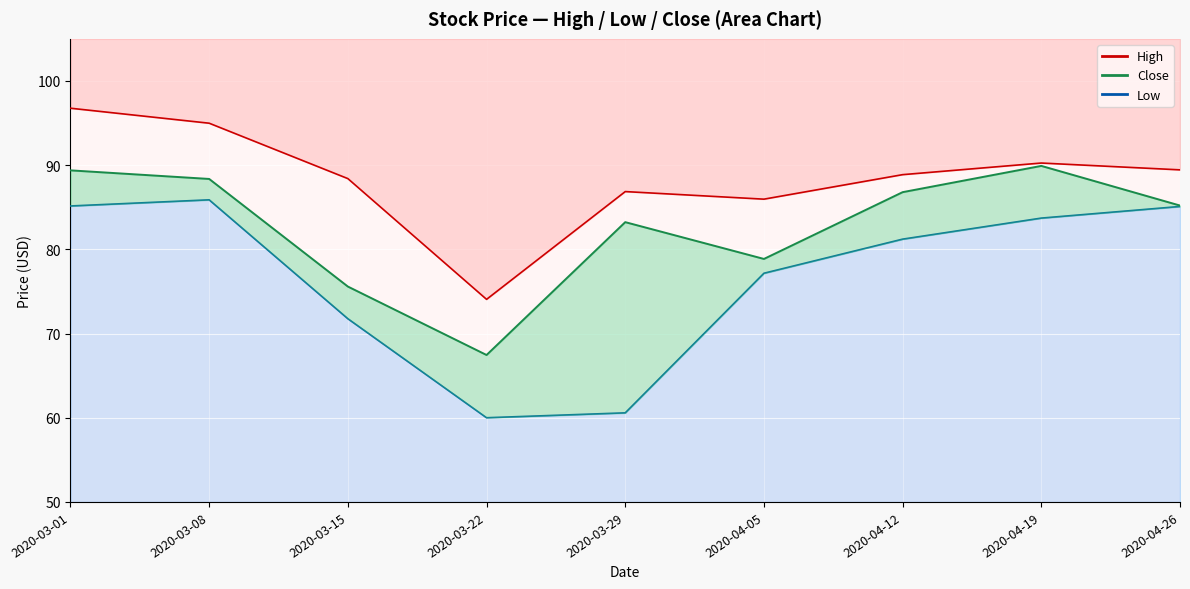

How many lines are shown in the chart?

3